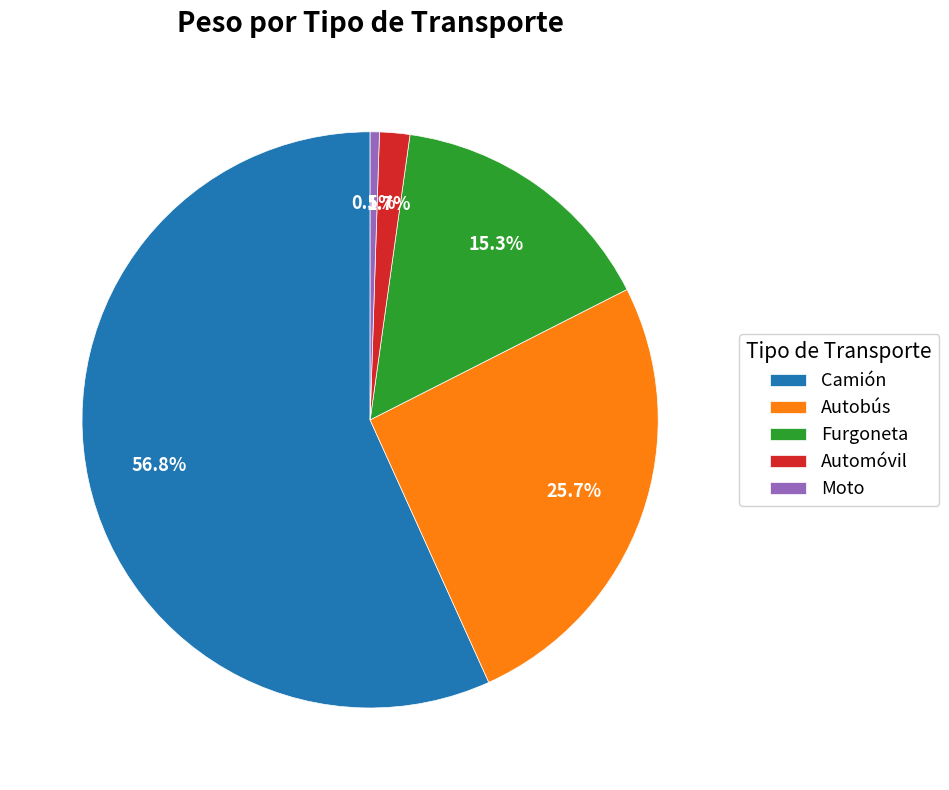

What percentage is the Automóvil slice, to the nearest percent?

2%